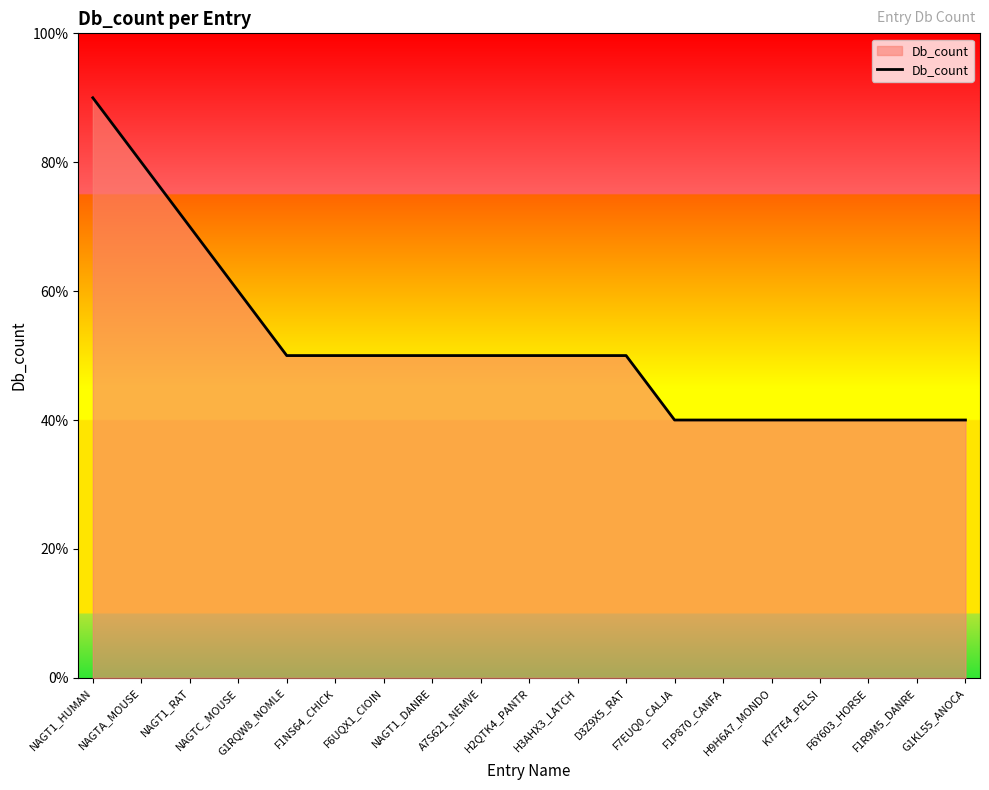

The chart shows a value of 2 at G1RQW8_NOMLE. True or false?

False